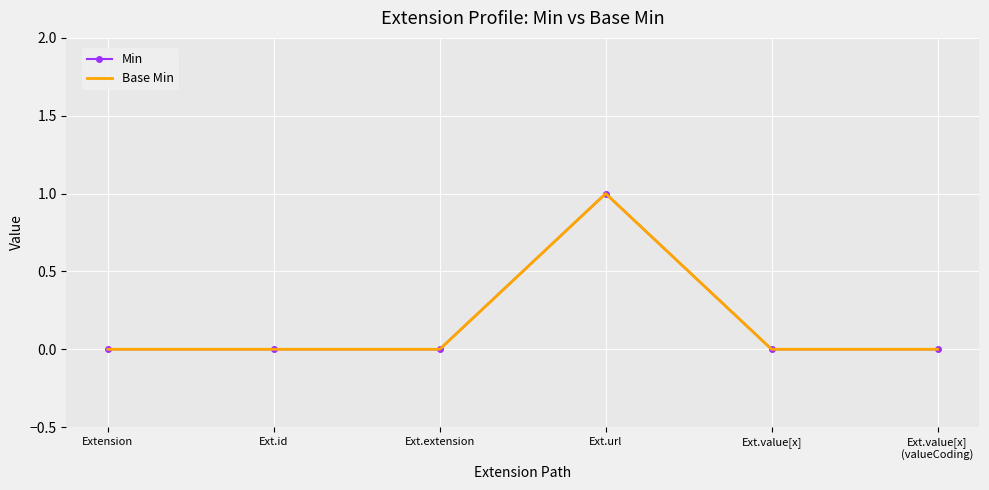

Where is Base Min nearest to the value 0?

Extension